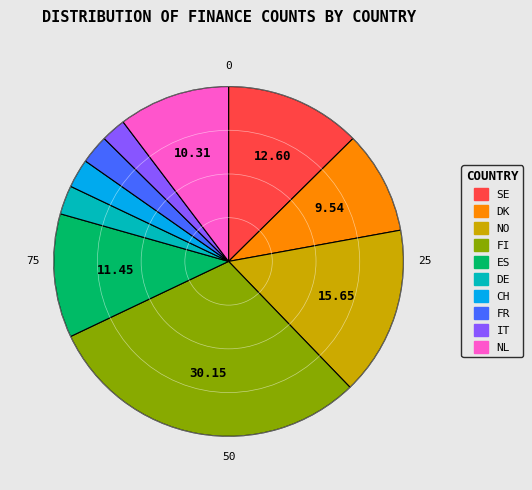

Does any single category account for the majority?

No